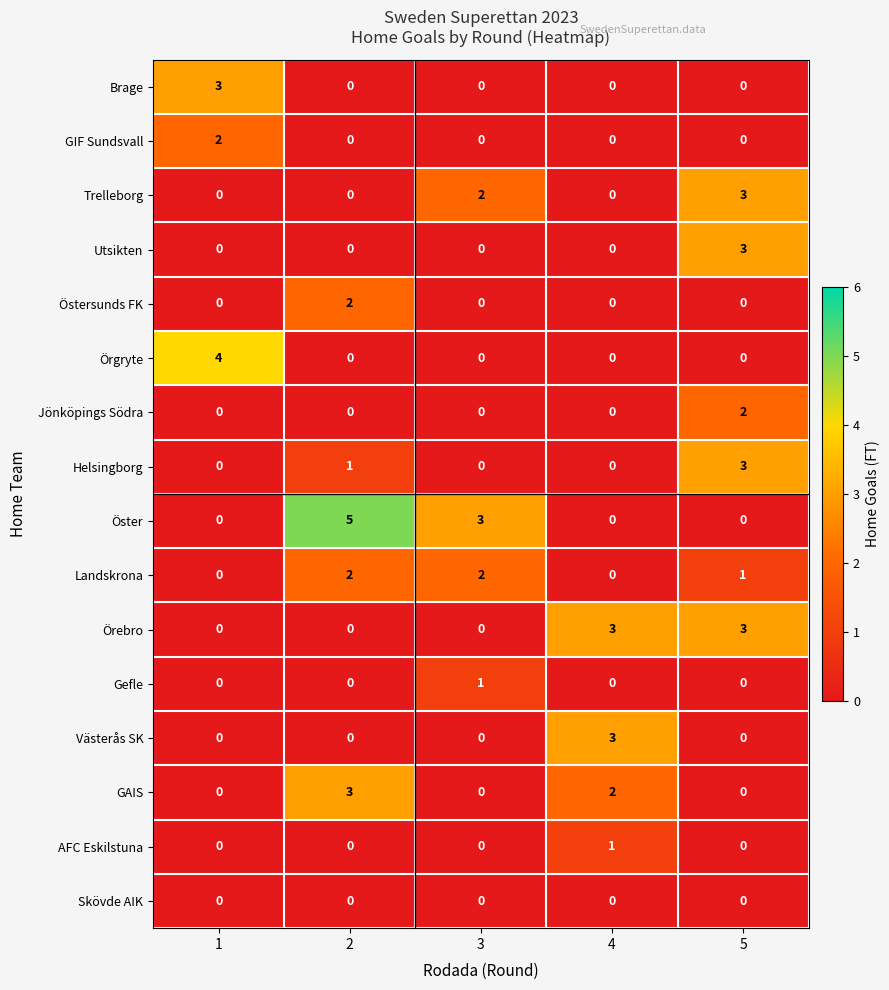

The value of Örgryte at 5 is 0. True or false?

True